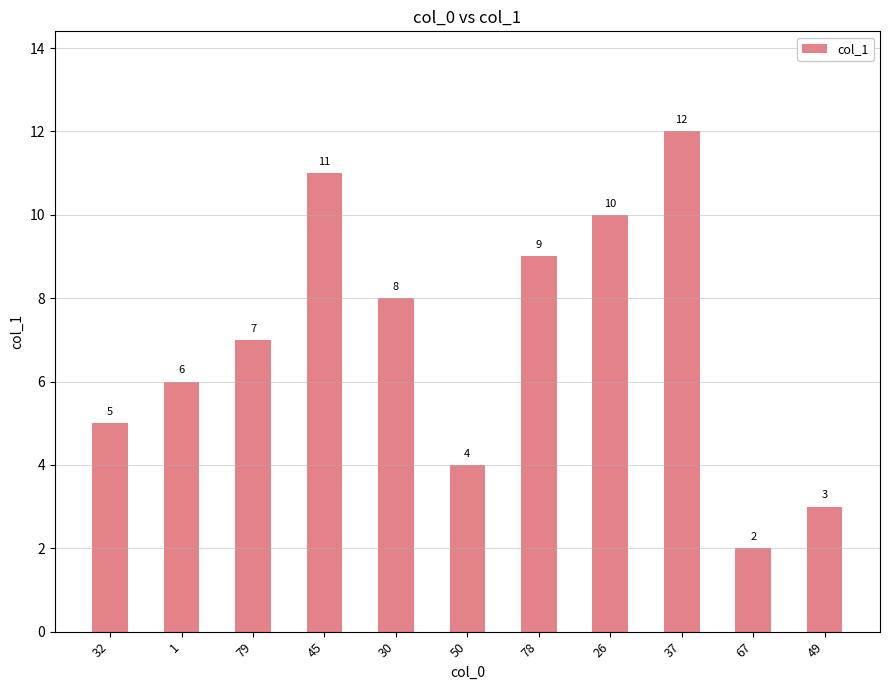

What is the difference between the maximum and minimum values?

10